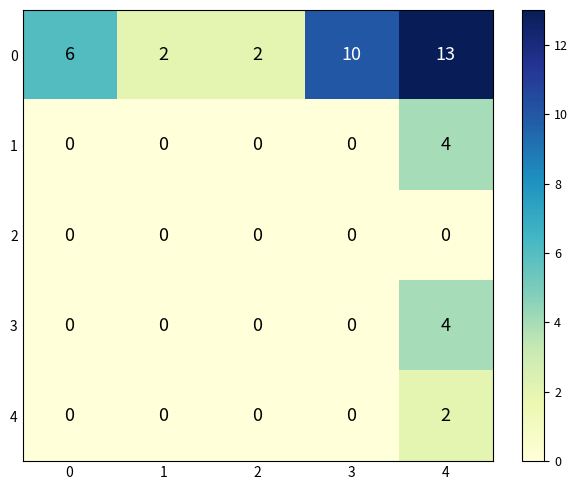

What is the difference between the highest and lowest values at 3?

10